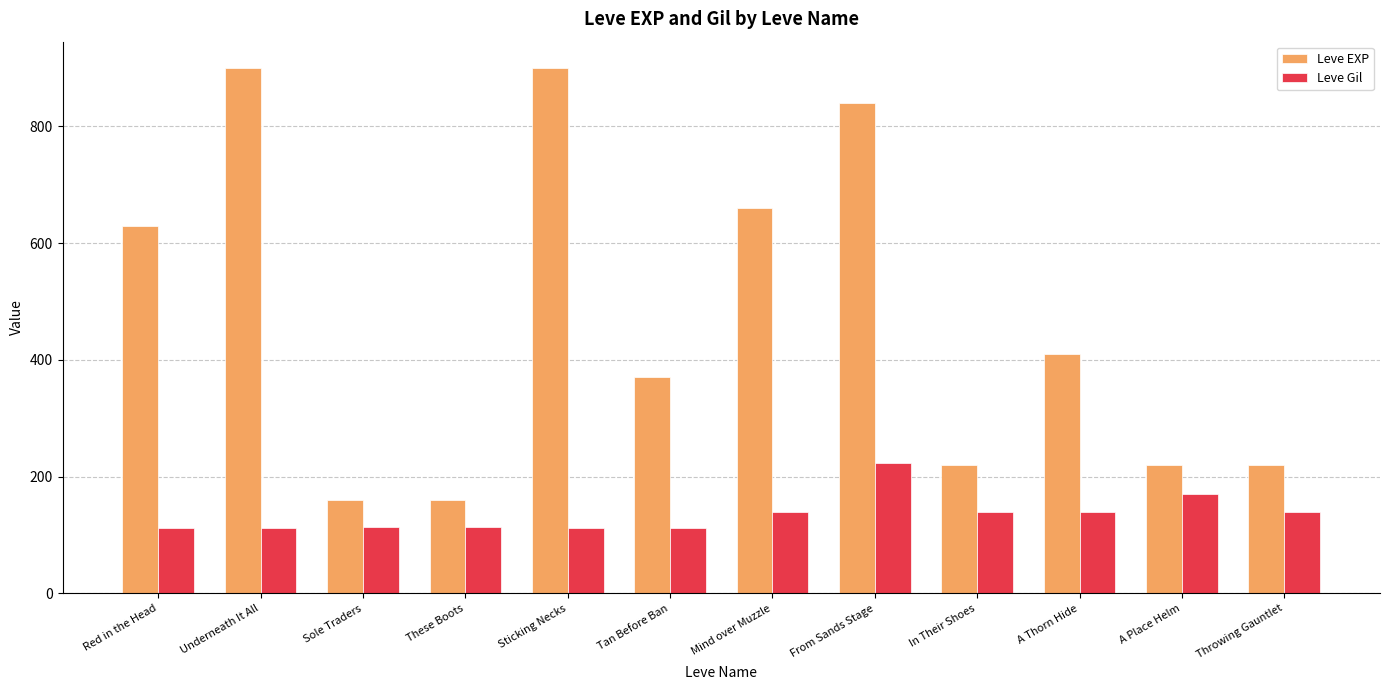

Which series has the widest spread of values?

Leve EXP